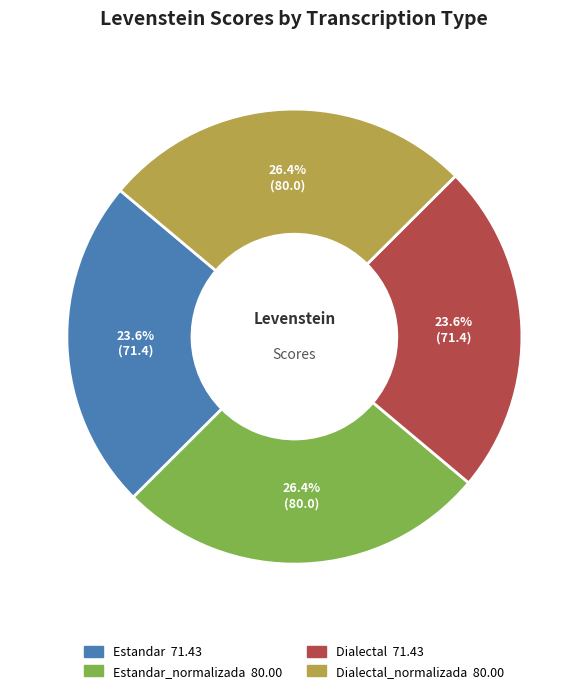

Is there any slice that represents more than half of the pie?

No